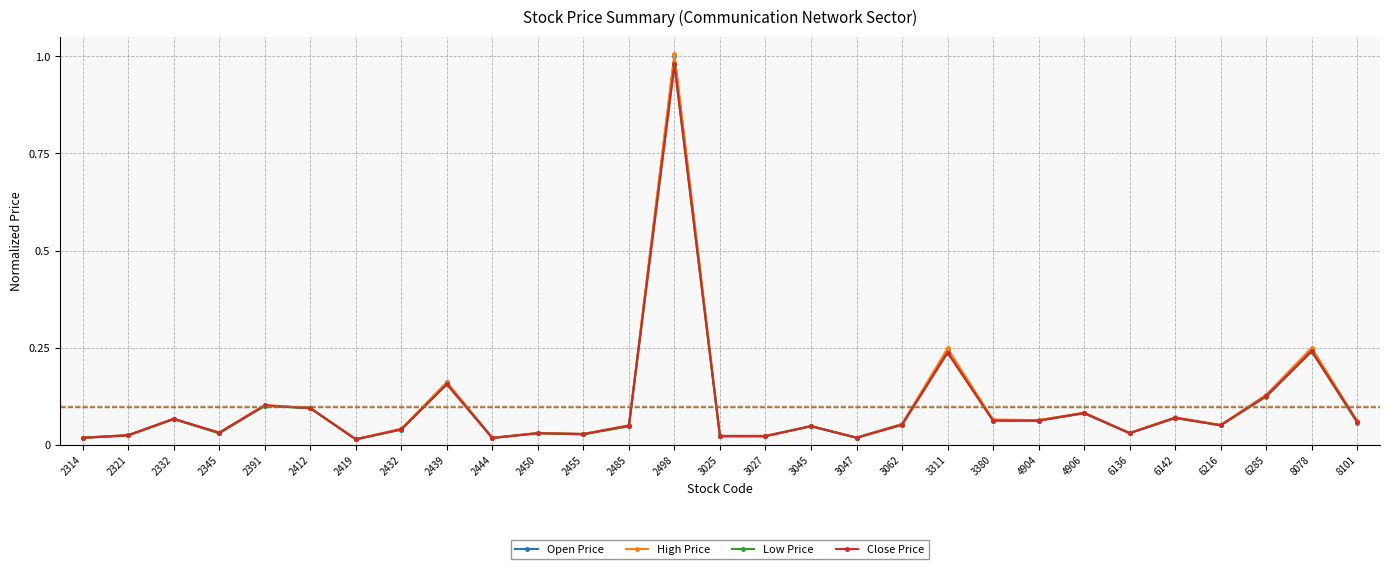

Which series has the widest spread of values?

High Price